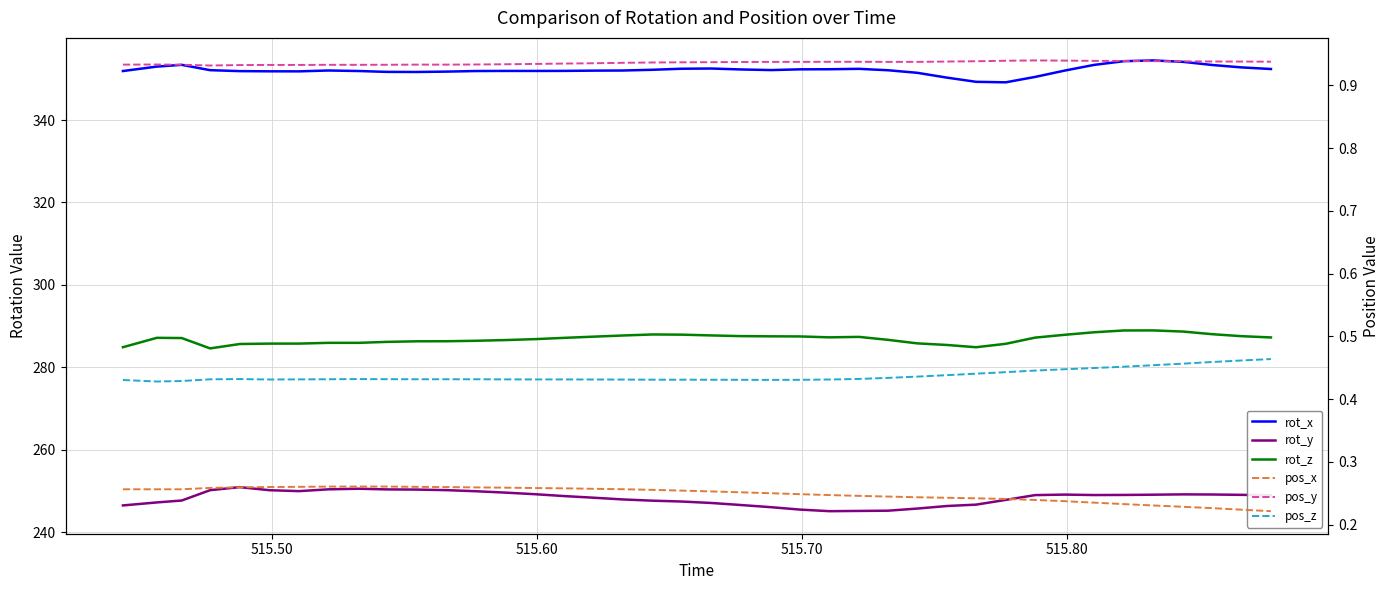

True or false: rot_y and rot_x intersect in this chart.

False